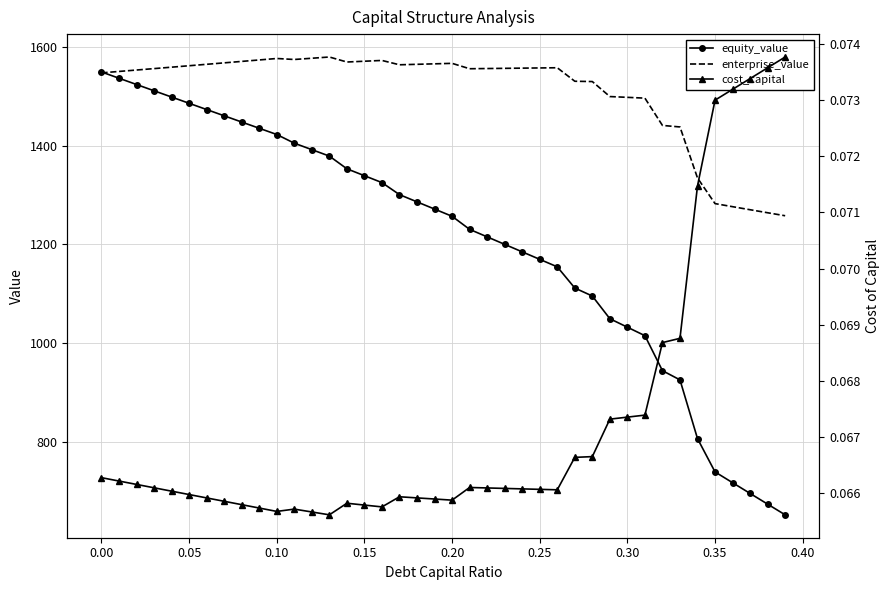

Is this an area chart (filled region under the line)?

No